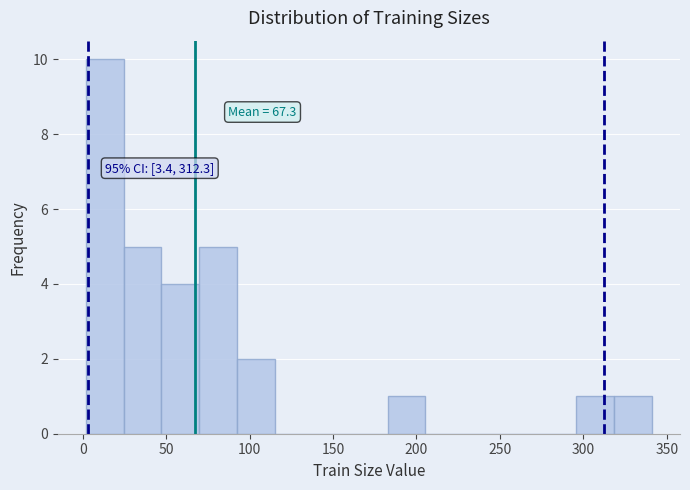

Which range on the x-axis has the tallest bar?

0 to 25